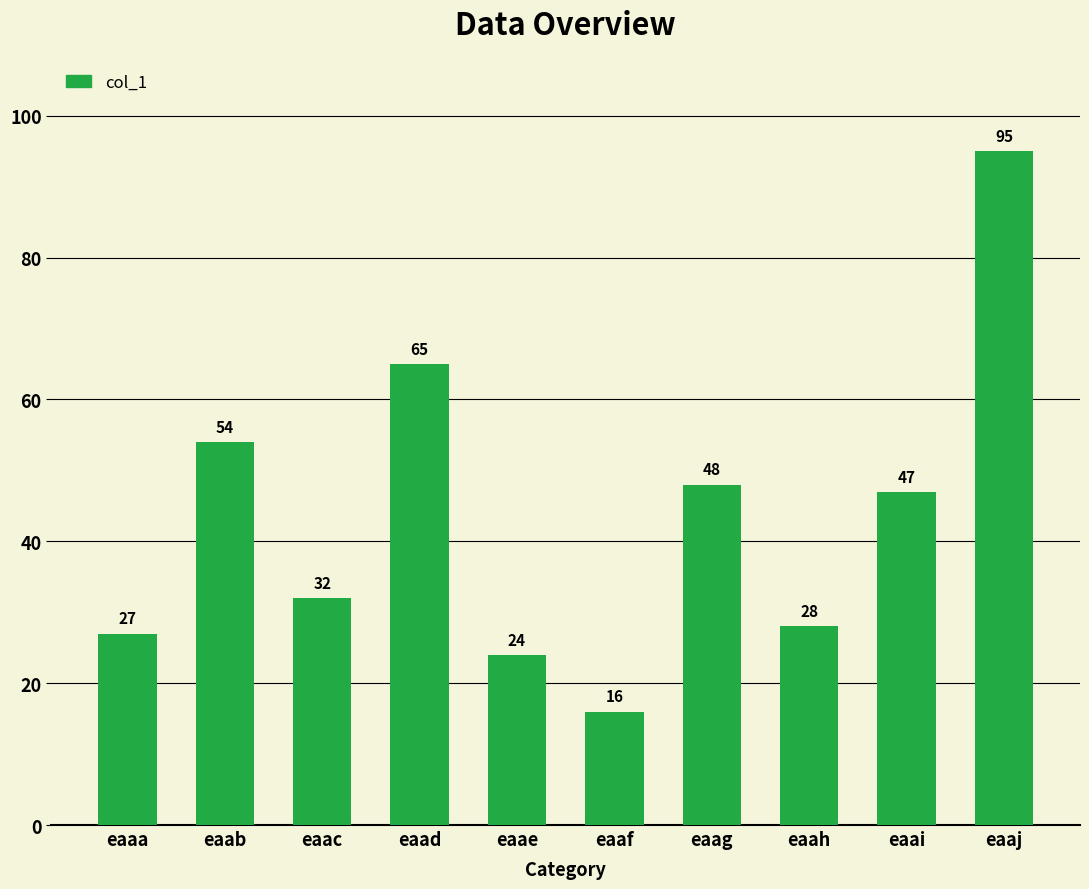

Reading left to right, extract all data points from this chart.

27	54	32	65	24	16	48	28	47	95